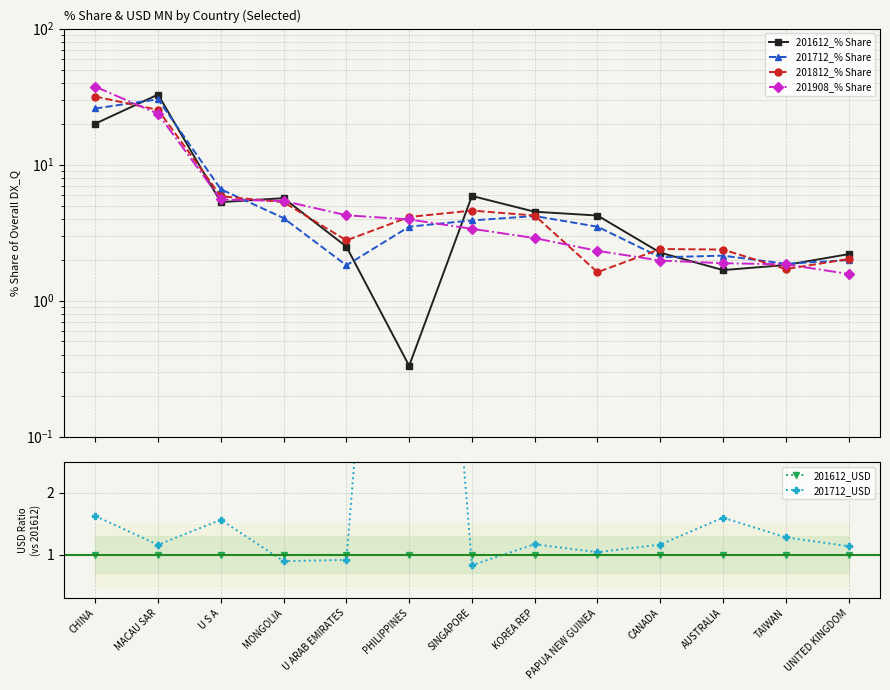

How many intersections are there between 201612_USD and 201612_% Share?

2